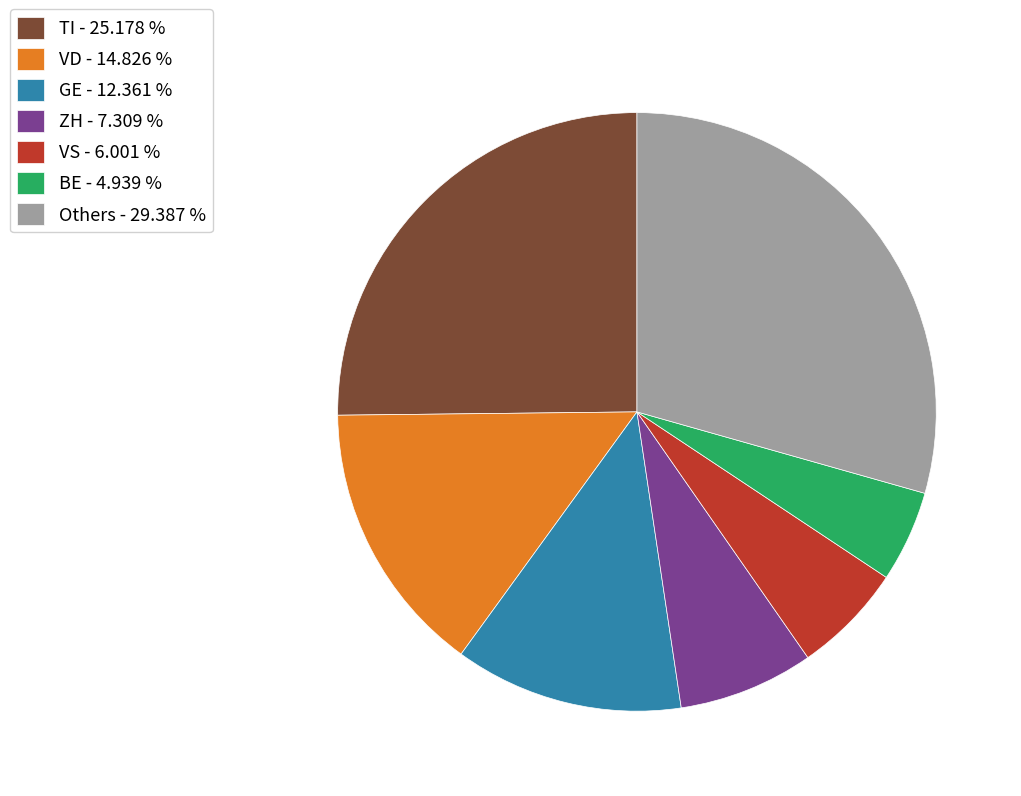

Between ZH - 7.309 % and GE - 12.361 %, which is larger?

GE - 12.361 %